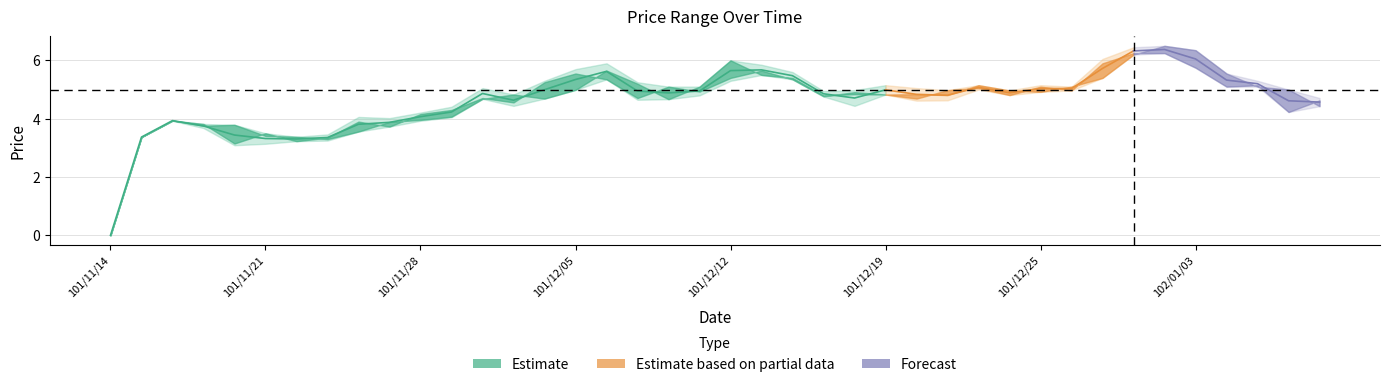

Is this an area chart (filled region under the line)?

No